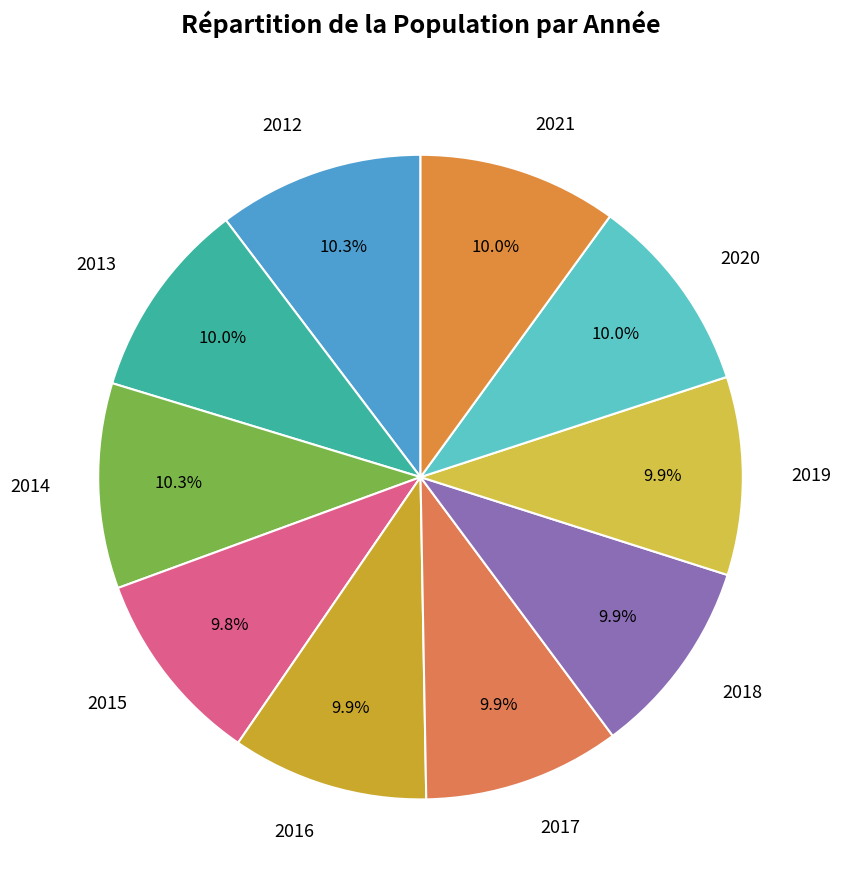

What is the ratio of the value at 2016 to the value at 2015?

1.0